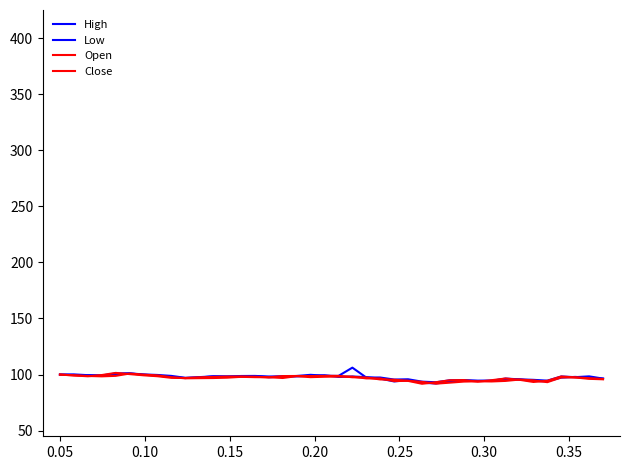

Does the chart have visible grid lines?

No